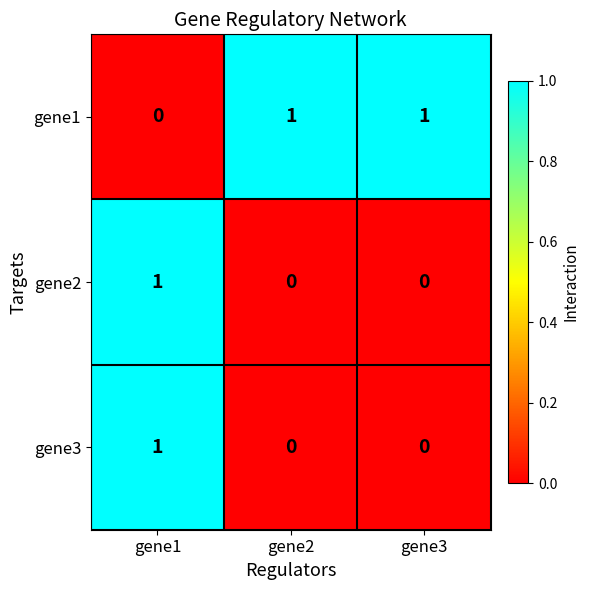

Is it true that gene1 equals 0 at gene1?

True